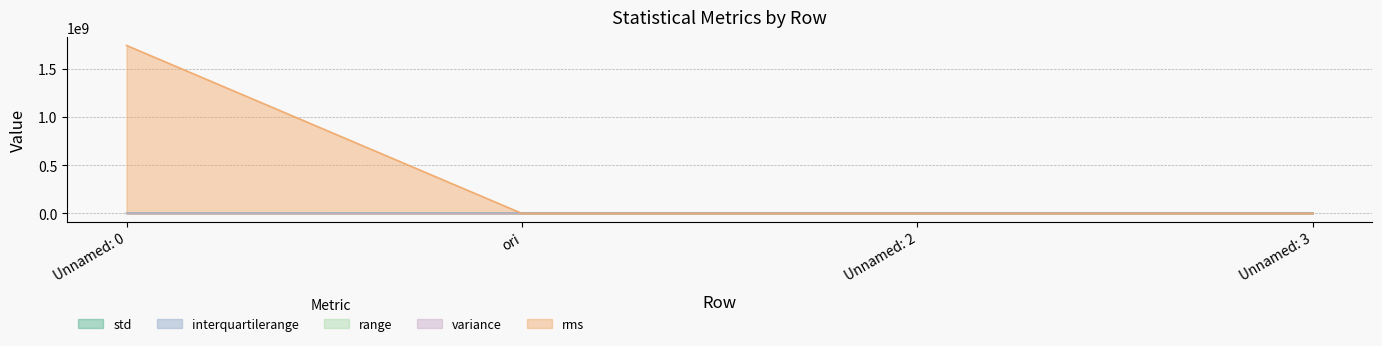

Rank the categories by variance value from highest to lowest.

Unnamed: 0, ori, Unnamed: 3, Unnamed: 2